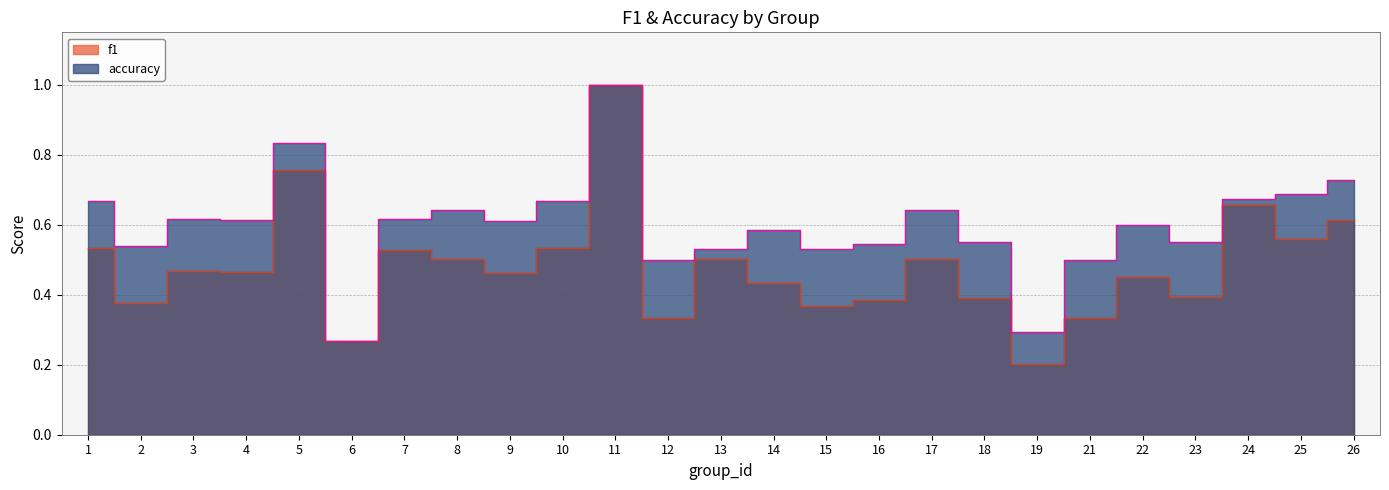

What is the difference between the second highest and second lowest values in the f1 series?

0.5